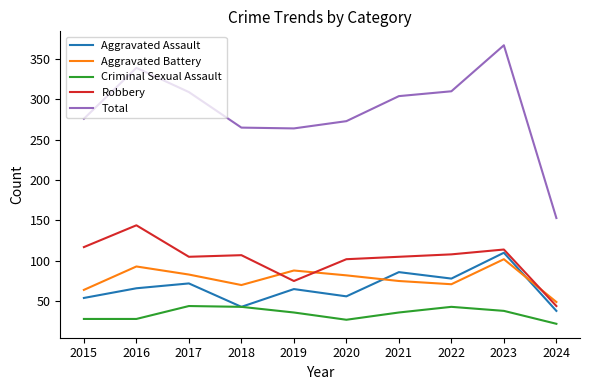

What is the lowest value of the Aggravated Battery series?

49